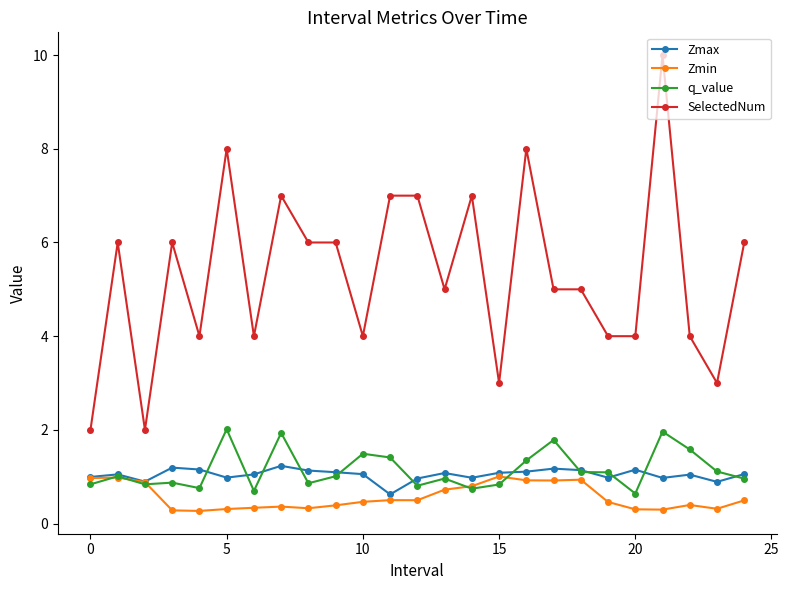

True or false: SelectedNum and q_value cross at least once.

False